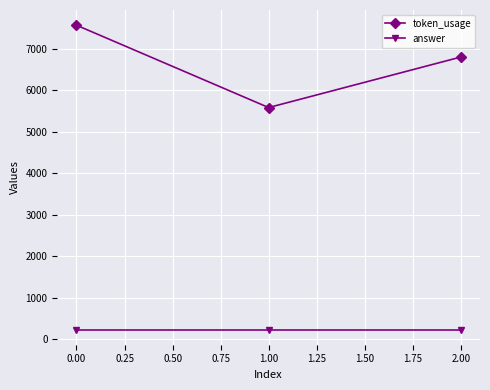

Which series has the largest total across all categories?

token_usage